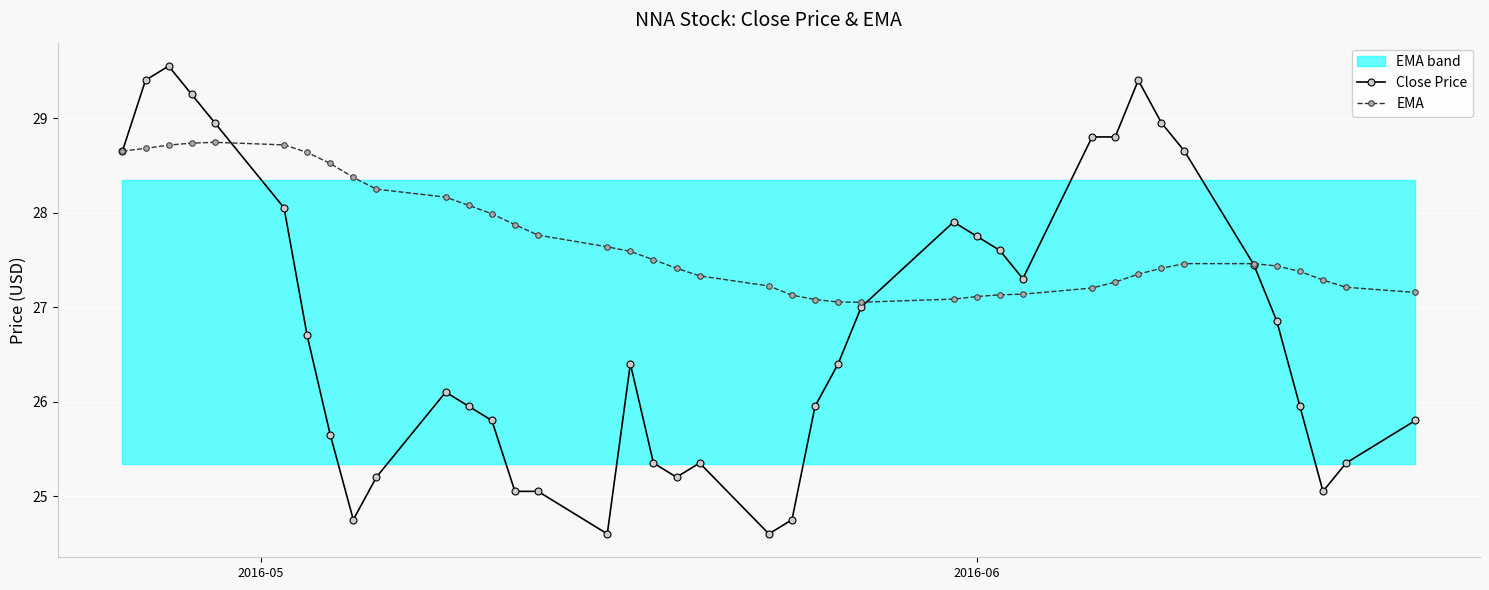

What is the maximum value for EMA?

28.7